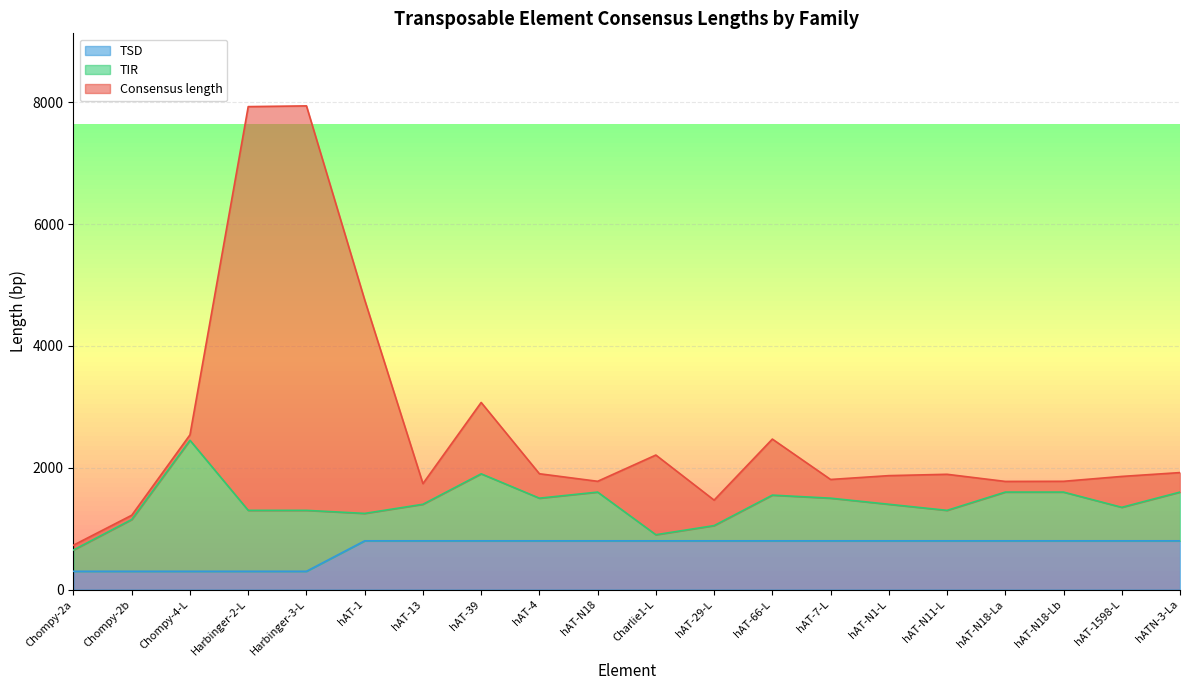

True or false: TSD has more than 1 interior local peaks.

False